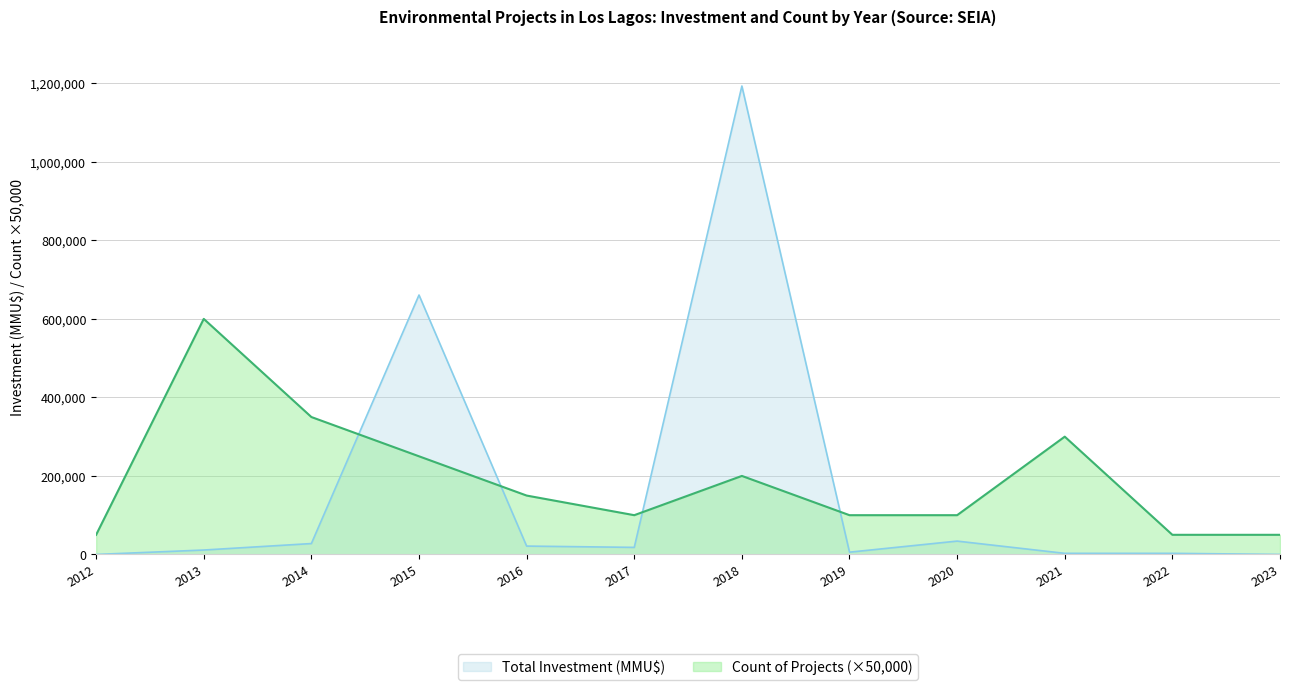

Reading left to right, what are all the values shown in this chart?

Count of Projects: 2012=50000	2013=600000	2014=350000	2015=250000	2016=150000	2017=100000	2018=200000	2019=100000	2020=100000	2021=300000	2022=50000	2023=50000
Total Investment (MMU$): 2012=2	2013=11247	2014=27750	2015=660748	2016=21300	2017=18000	2018=1193070	2019=5788	2020=34000	2021=2800	2022=2800	2023=100